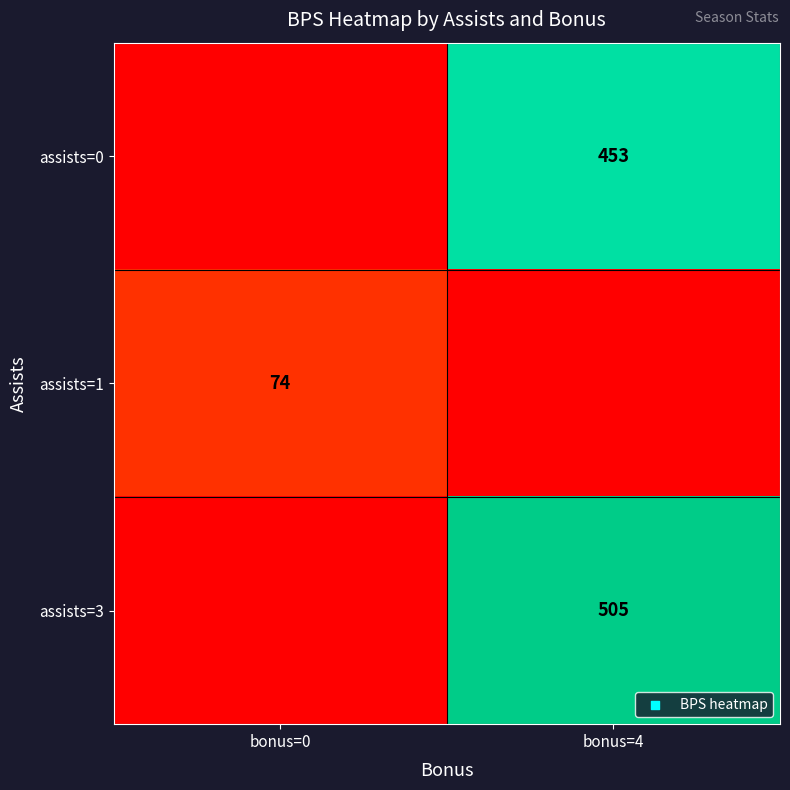

Which category has the lowest value across all series?

bonus=0